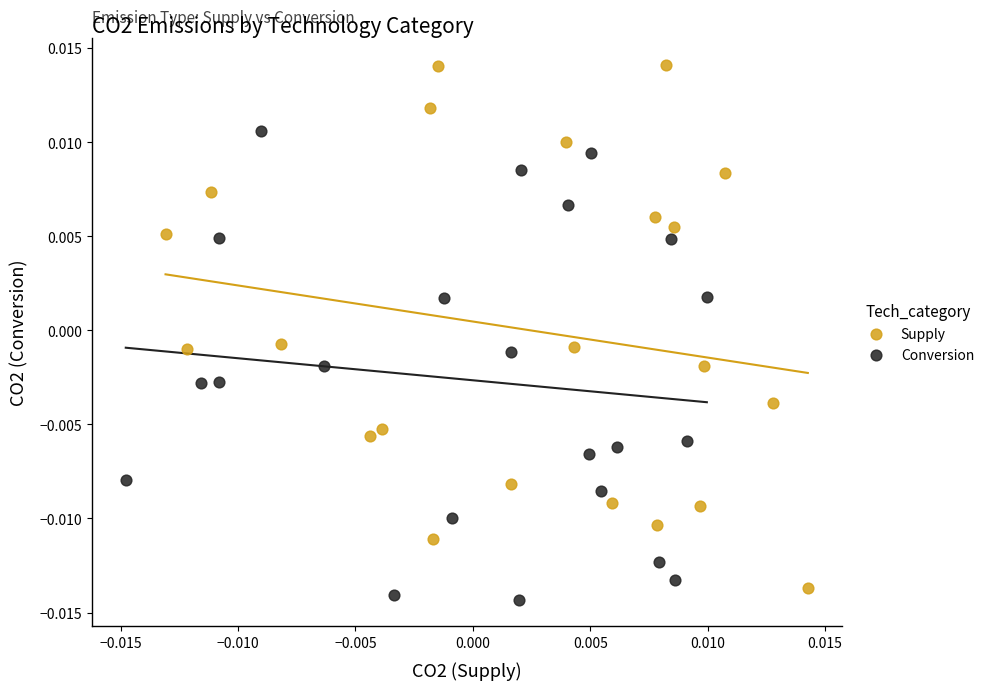

Which series reaches the maximum Y coordinate?

Supply